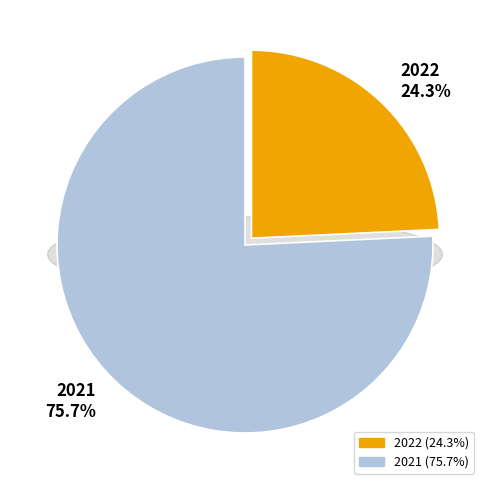

To the nearest percent, what is the average slice percentage?

50%